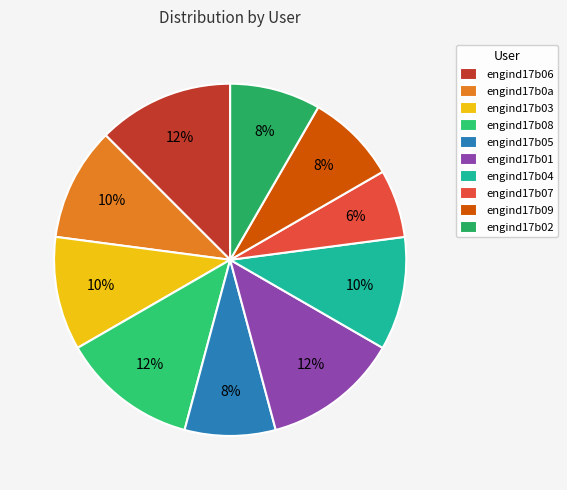

The engind17b05 slice represents 17% of the pie. True or false?

False